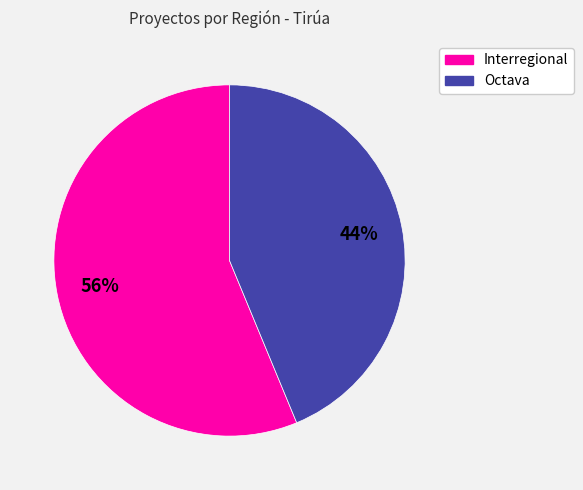

How many slices are in this pie chart?

2